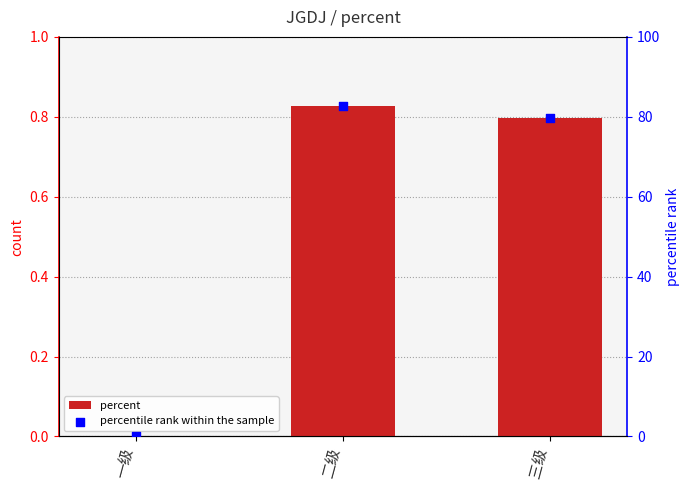

At which category is the sum across all series the highest?

二级